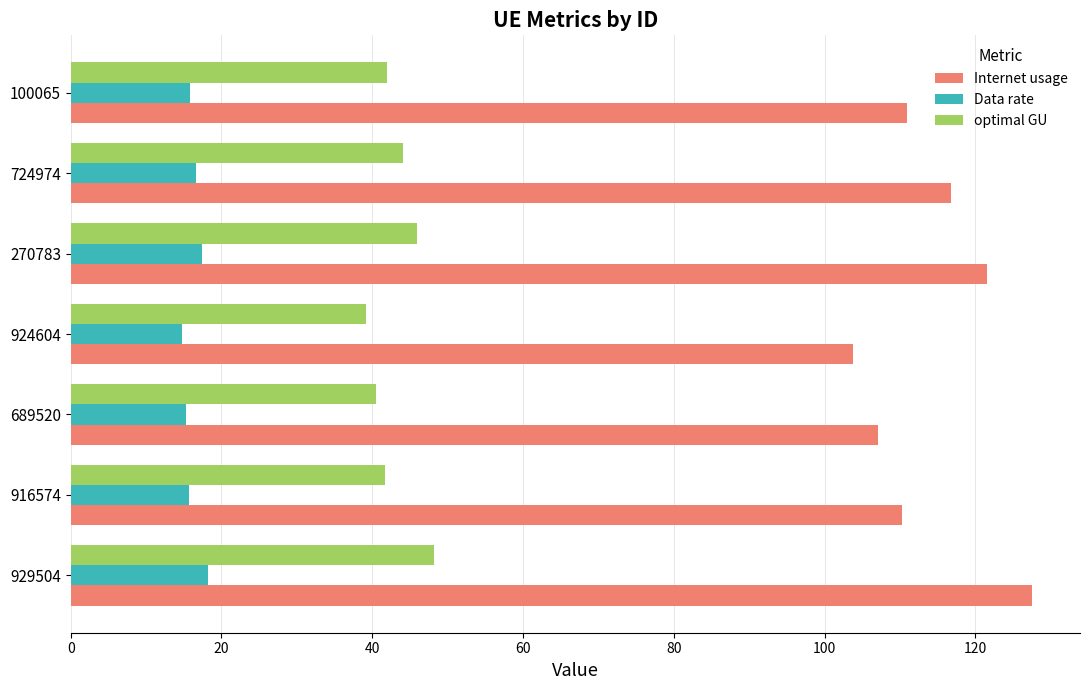

At how many categories does at least one series exceed 28?

7